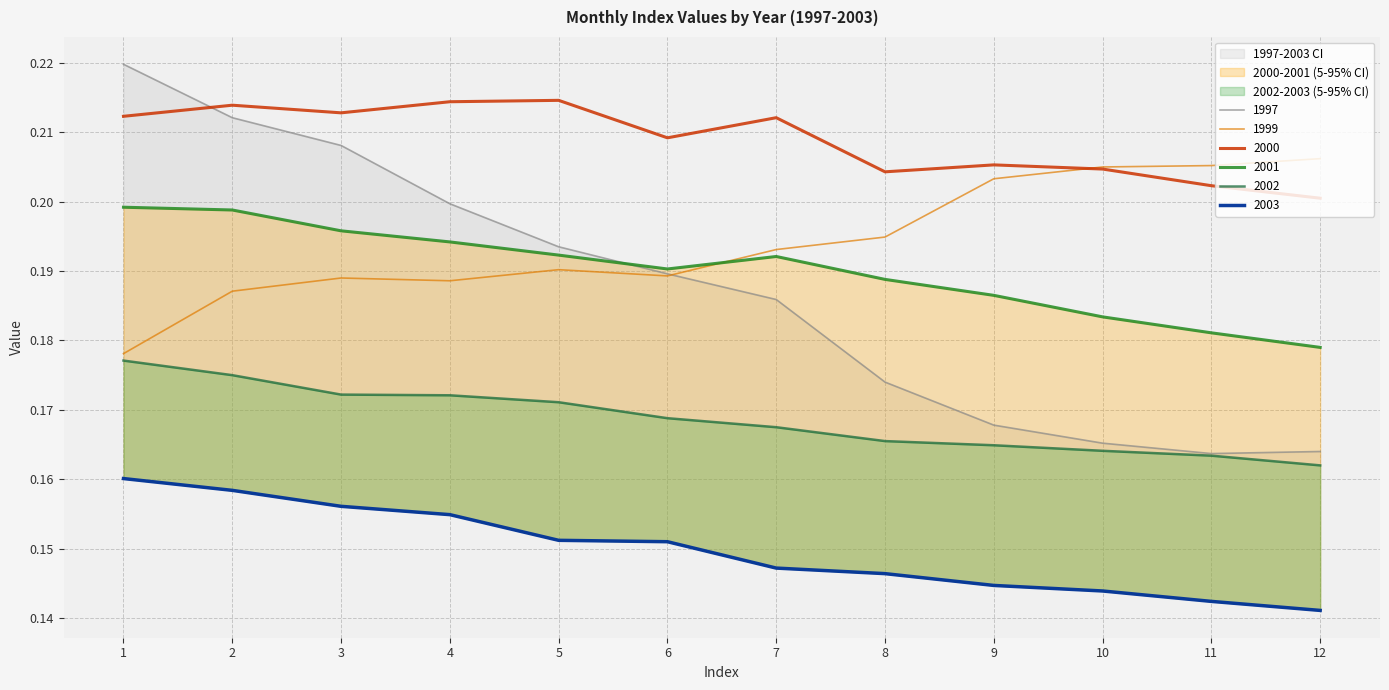

True or false: 1997 has a value of 0.0 at 2.

False